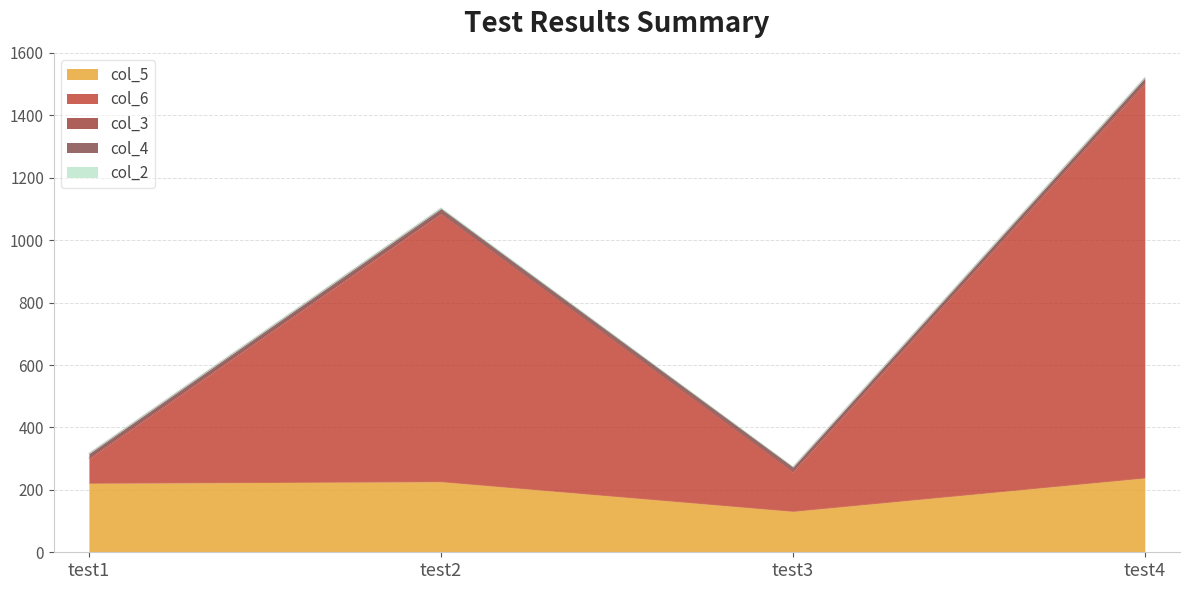

Reading left to right, transcribe all the data shown in this chart.

col_5: 221	226	131	238
col_6: 78	858	125	1263
col_3: 4	3	5	6
col_4: 13	14	12	13
col_2: 3	4	2	4